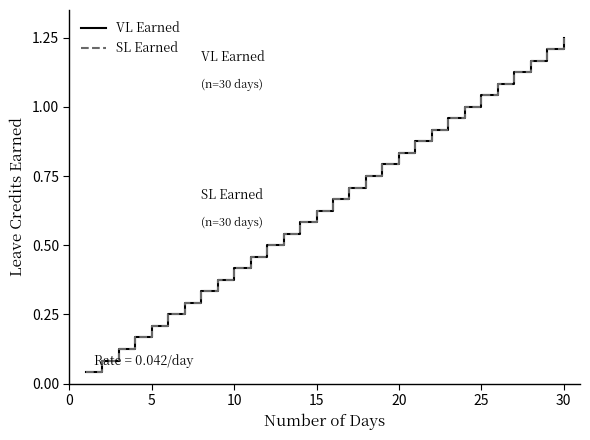

What is the value of the VL Earned point at the 20th from the left?

0.8